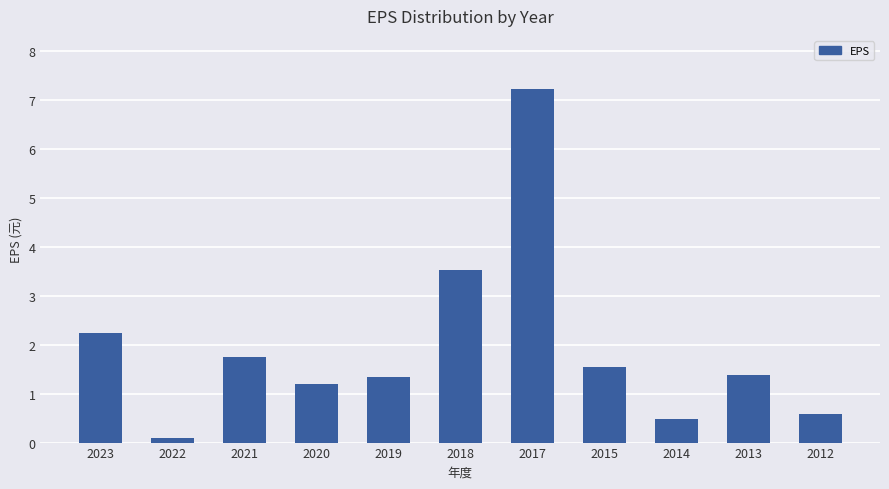

Reading left to right, what are all the values shown in this chart?

2.2	0.1	1.8	1.2	1.4	3.5	7.2	1.6	0.5	1.4	0.6